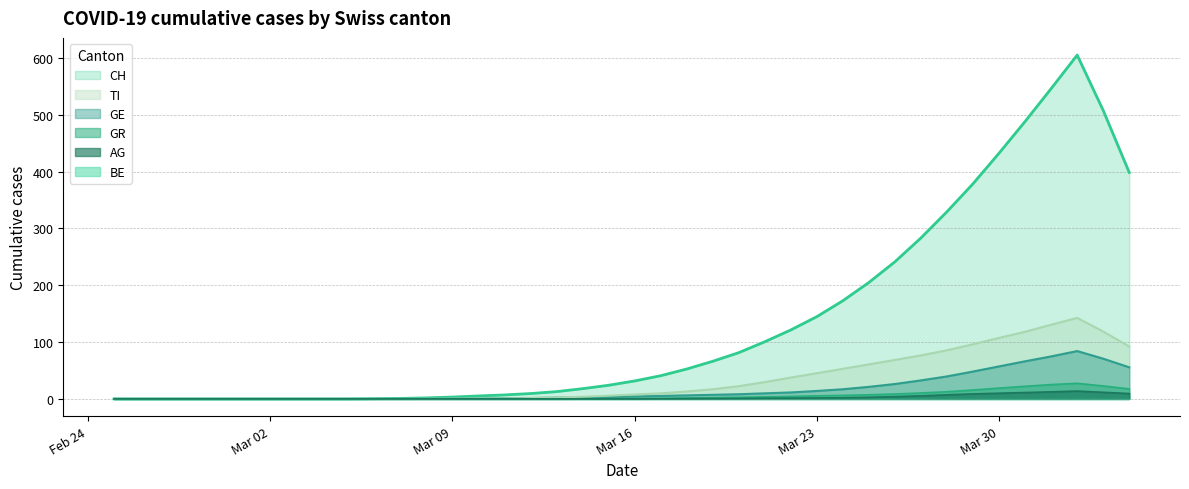

What is the difference between the AG values at 2 and 33?

9